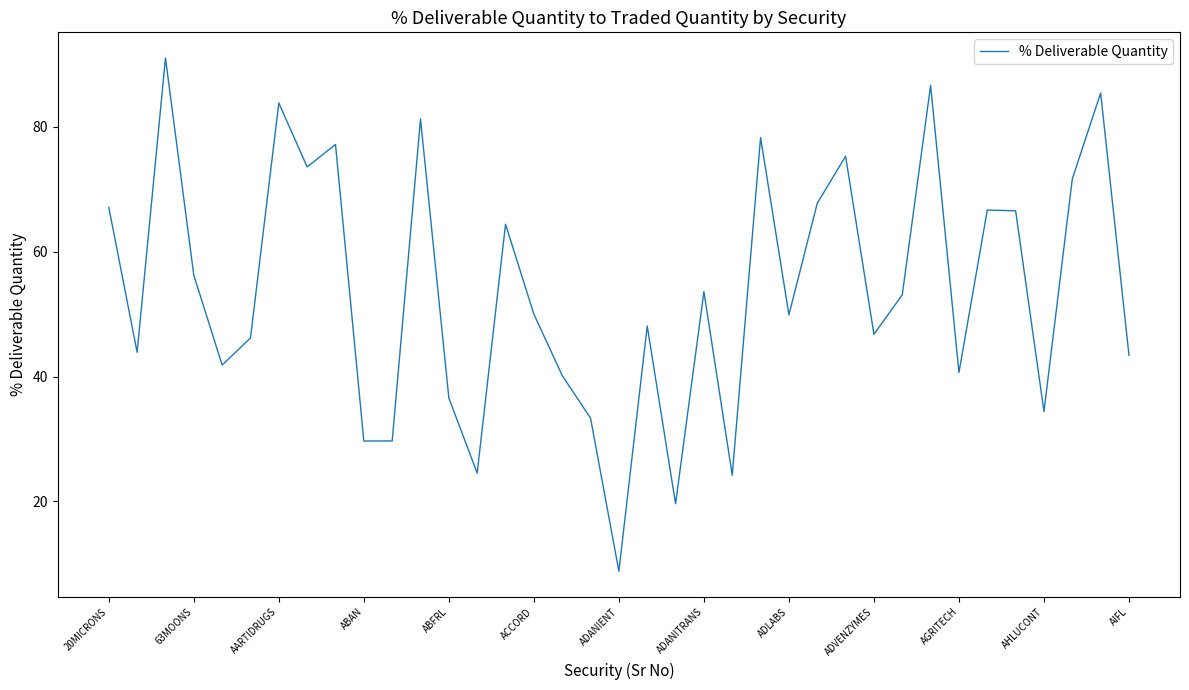

What is the minimum value shown in the chart?

8.8